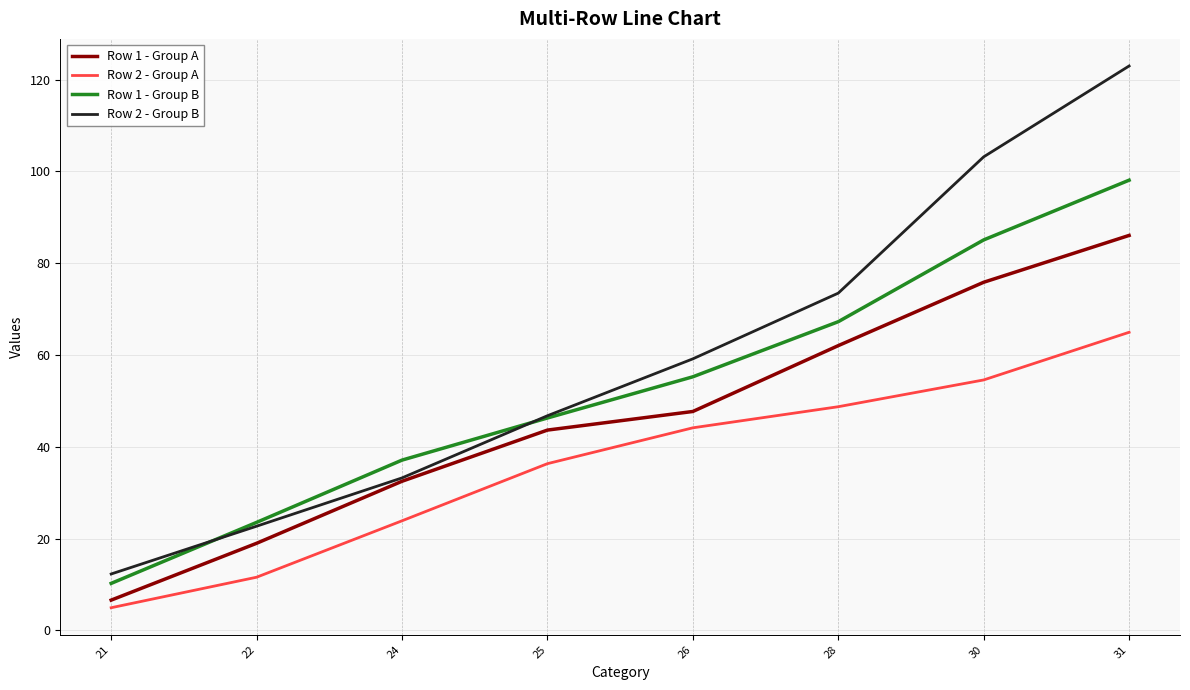

What is the difference between the Row 1 - Group B values at 22 and 24?

13.6